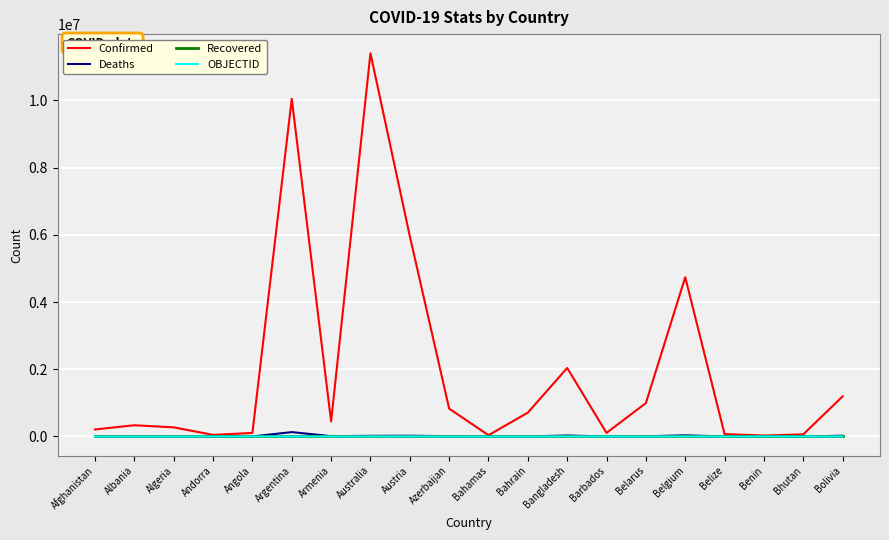

What is the total value across all series at Belarus?

1001179